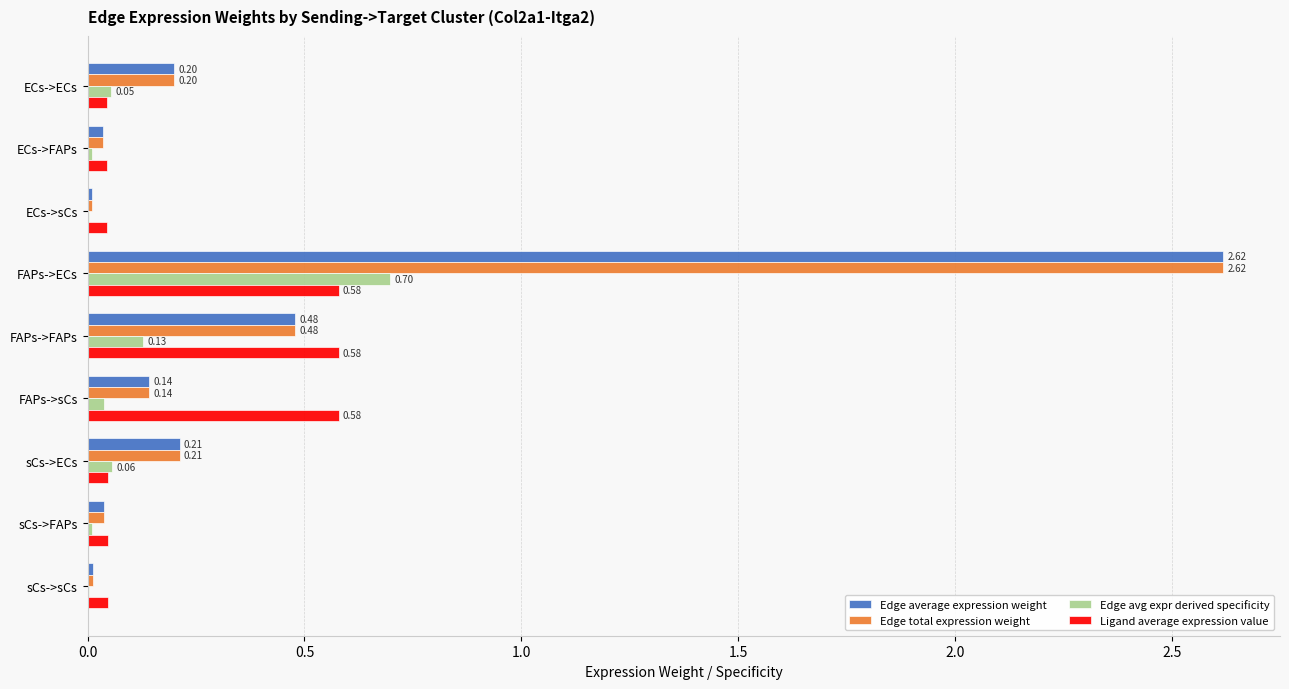

Which category has the highest value across all series?

FAPs->ECs